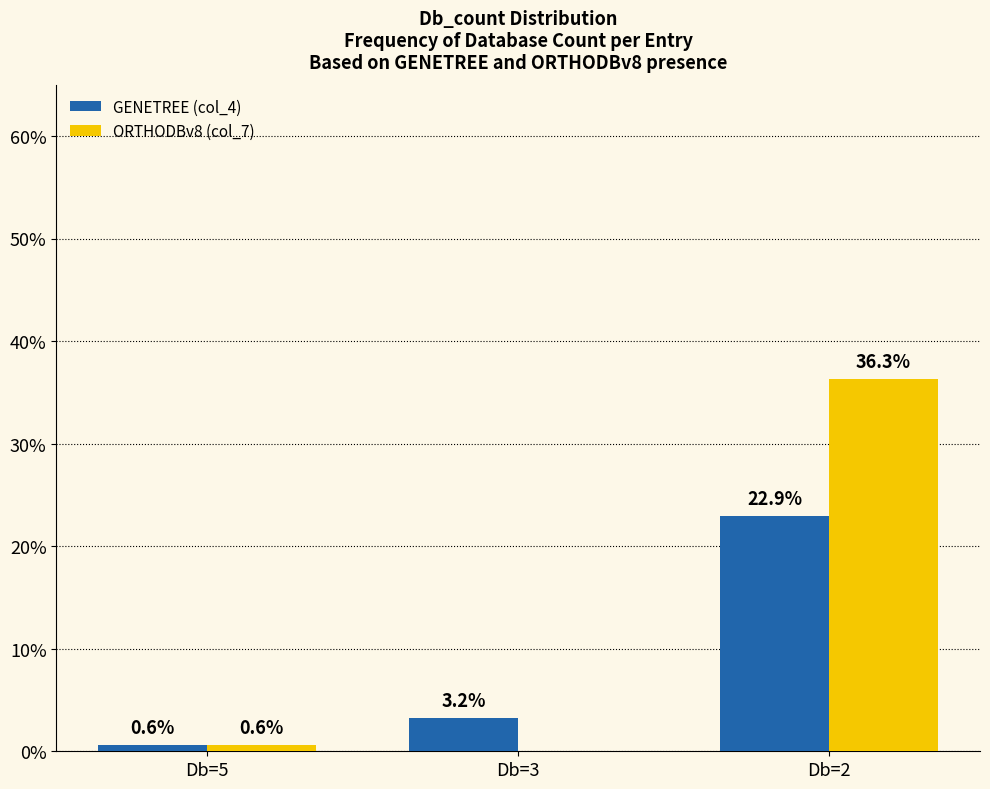

Is the value of ORTHODBv8 (col_7) at Db=2 greater than the value of GENETREE (col_4) at Db=5?

Yes